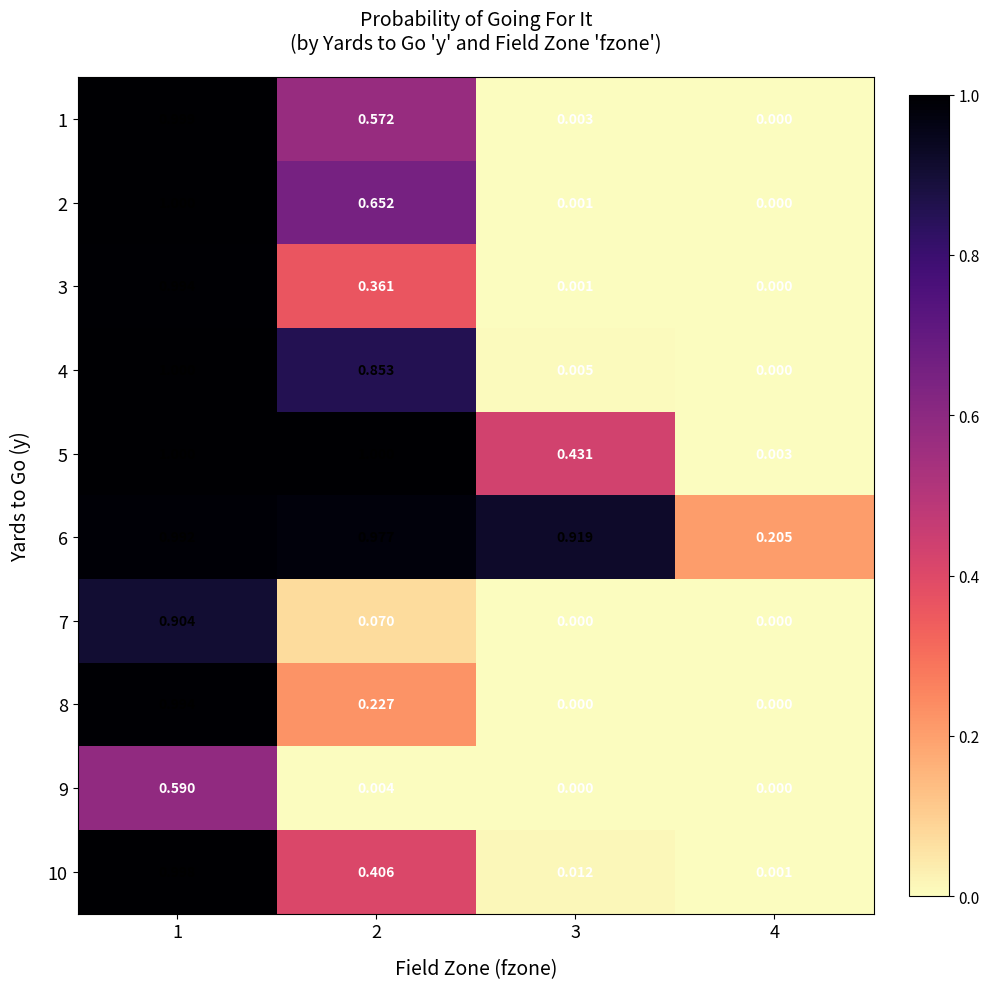

Is the value of 3 at 3 greater than the value of 6 at 2?

No